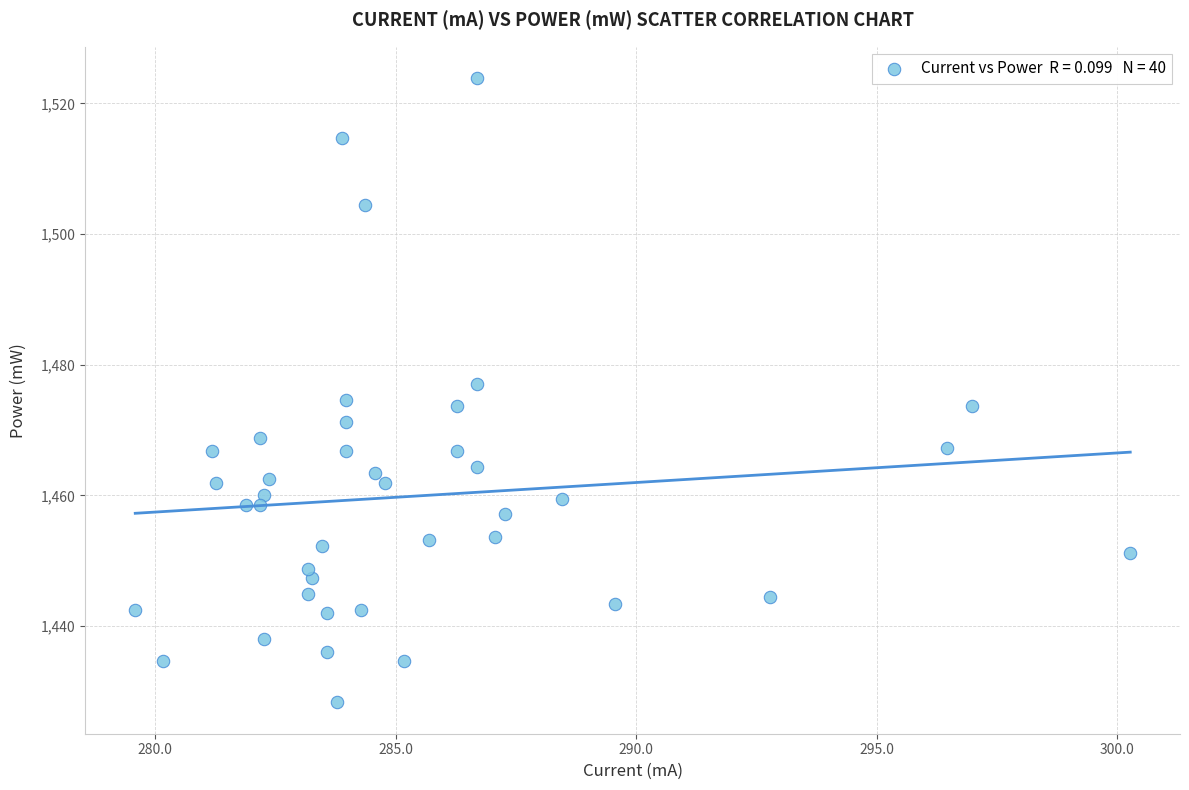

What is the range of Y values (max minus min)?

95.6